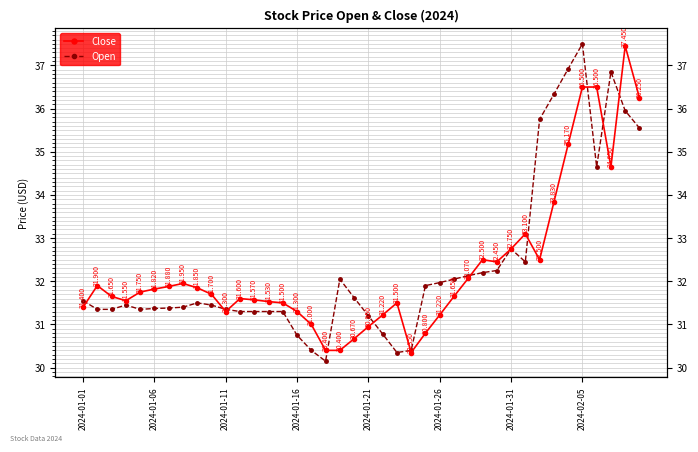

What is the difference between the maximum and second lowest values in the Open series?

7.1